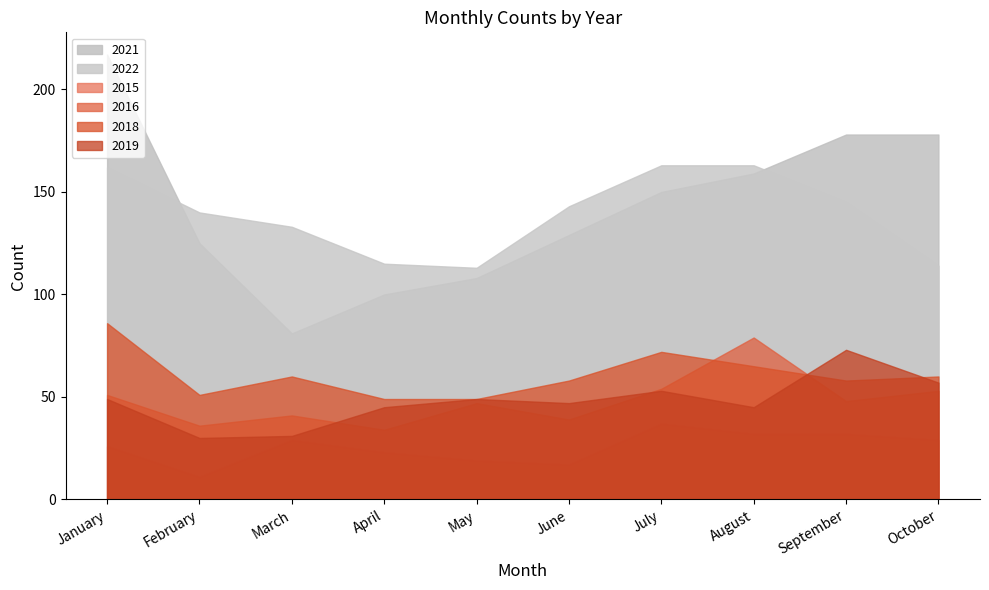

Is the value of 2022 at June greater than the value of 2019 at March?

Yes